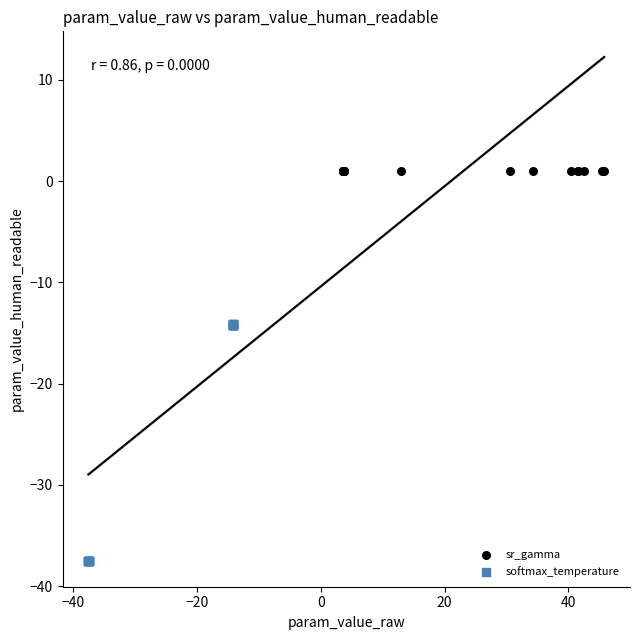

Which series contains the lowest Y value?

softmax_temperature